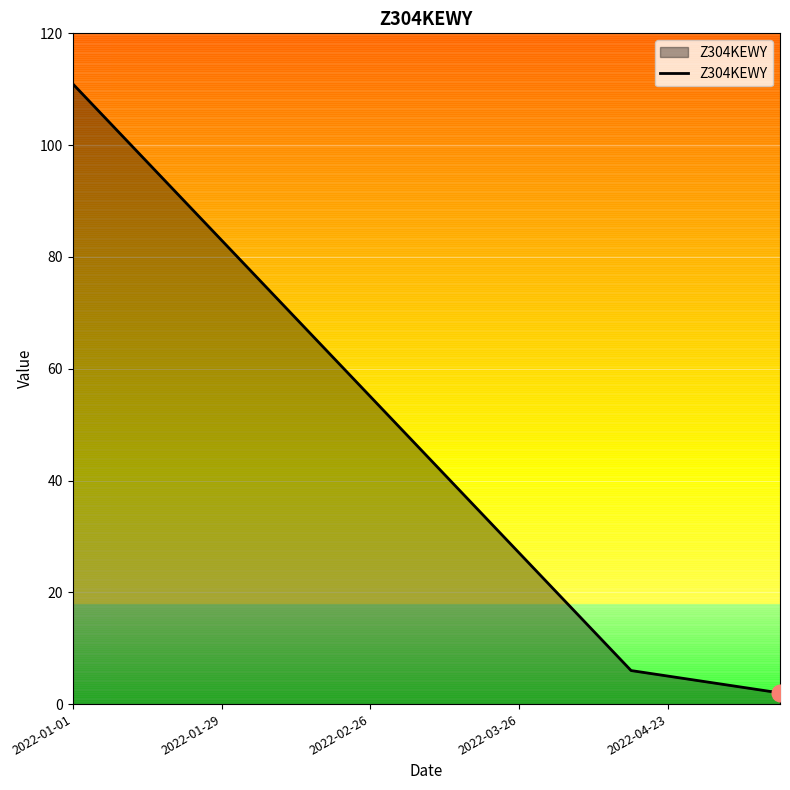

What is the maximum value shown in the chart?

111